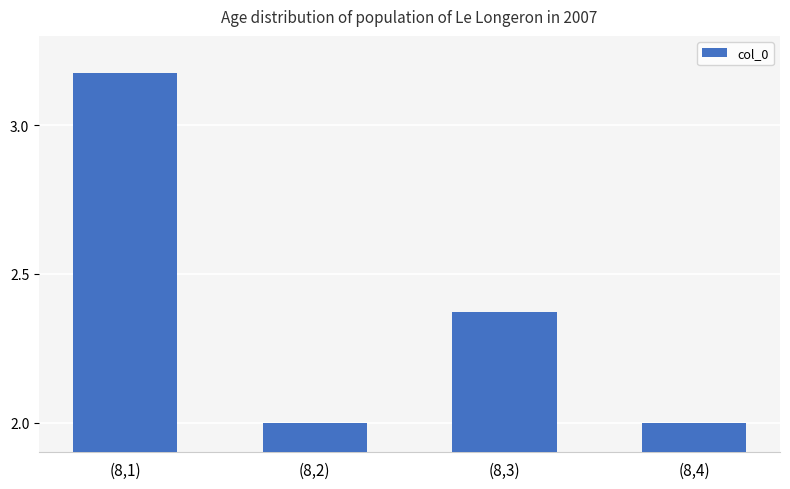

What is the difference between the maximum and minimum values?

1.2